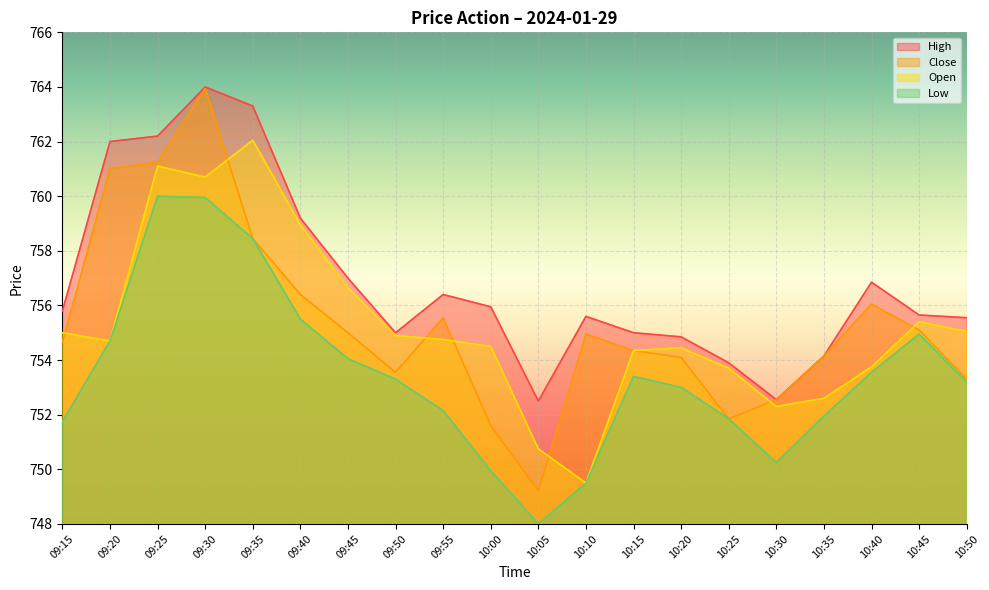

At which category does the chart reach its peak across all series?

09:30